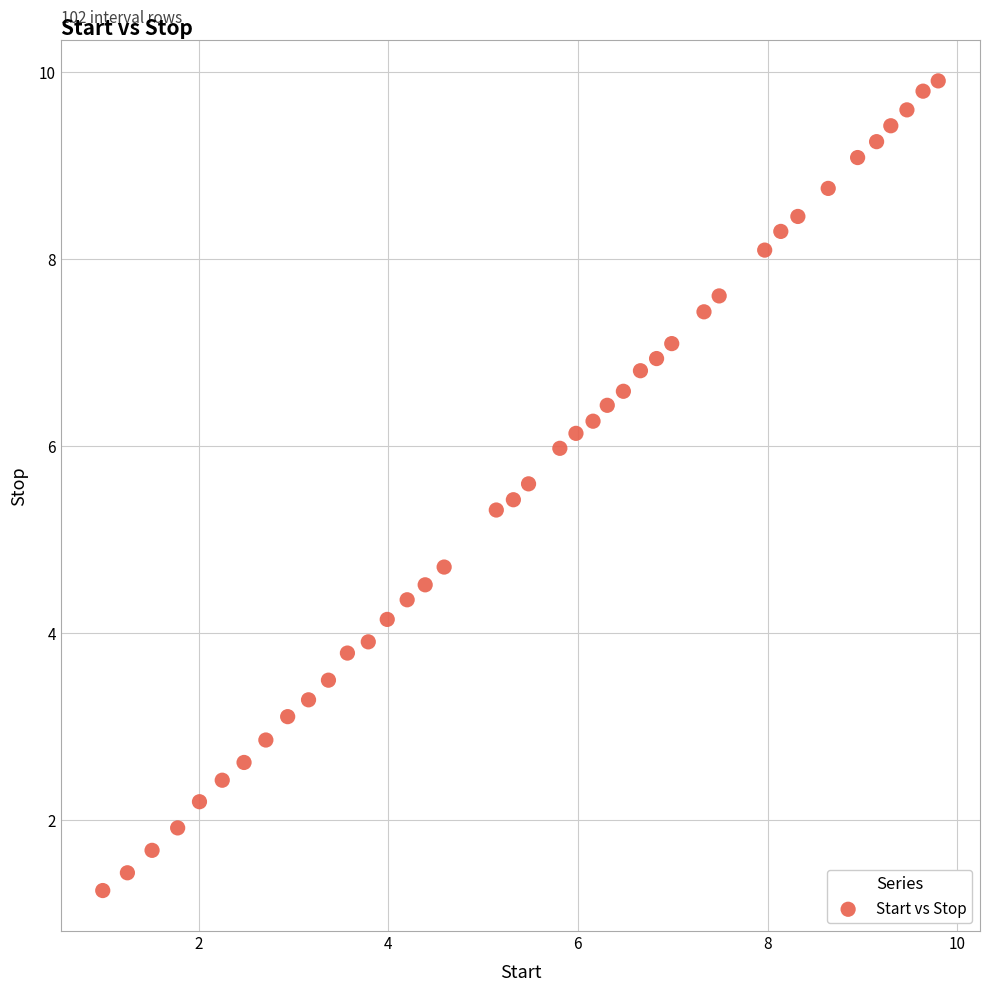

What is the range of X values (max minus min)?

8.8